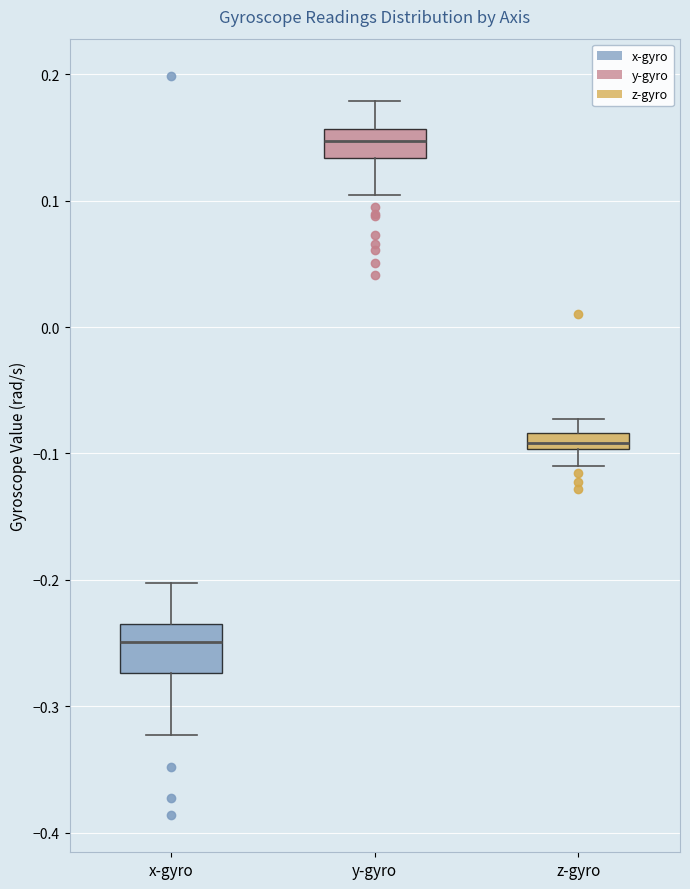

Comparing the boxes themselves (not the whiskers), which one is the tallest?

x-gyro